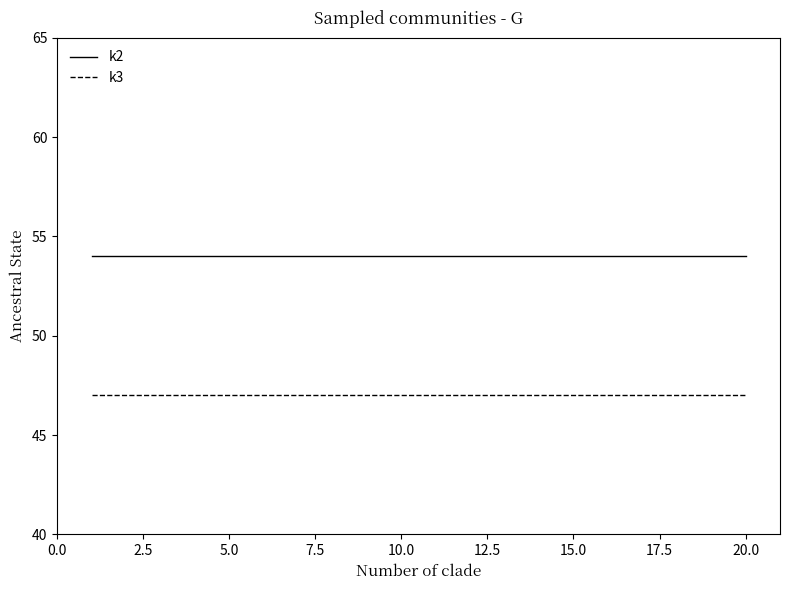

List the series in order of their peak value, highest first.

k2, k3